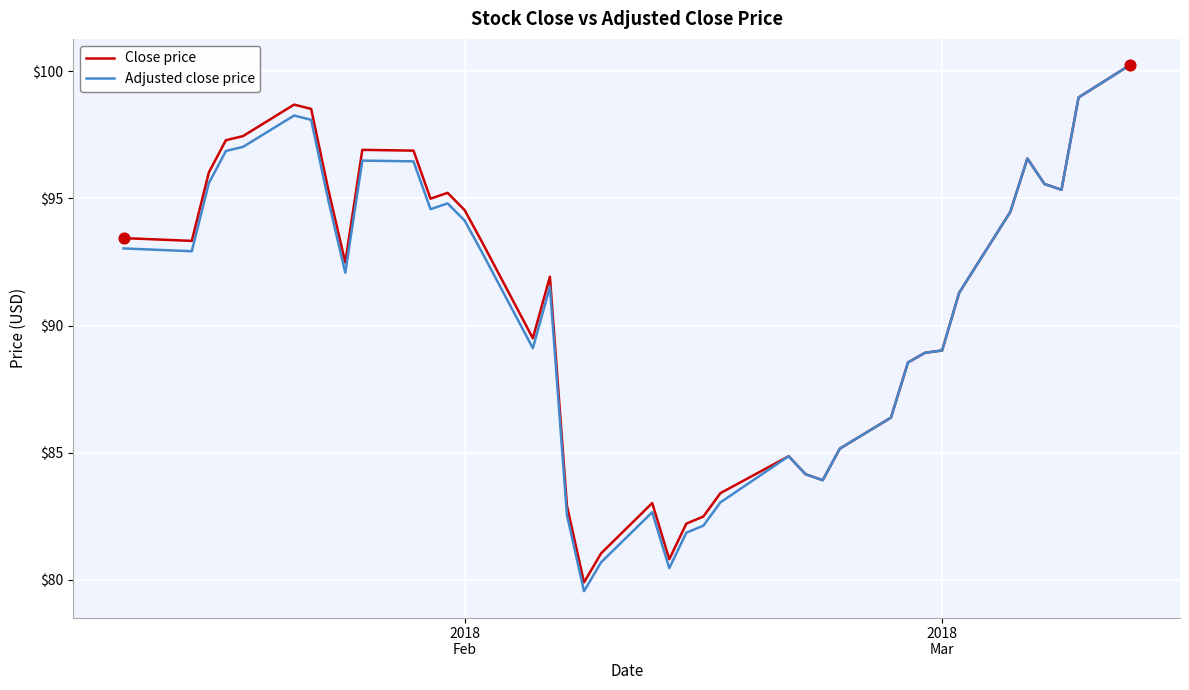

Which series has the largest range (max minus min)?

Adjusted close price